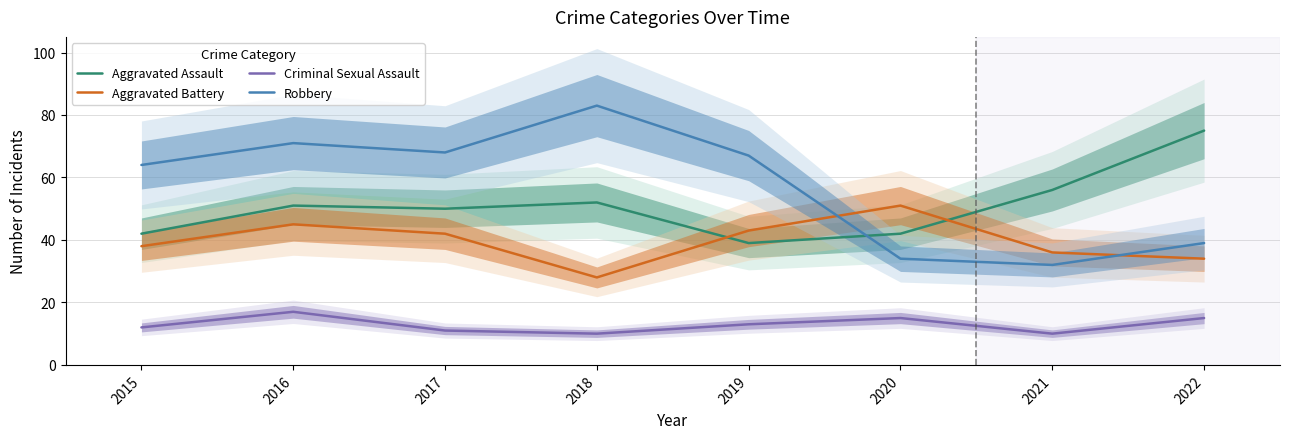

Which series has the largest range (max minus min)?

Robbery